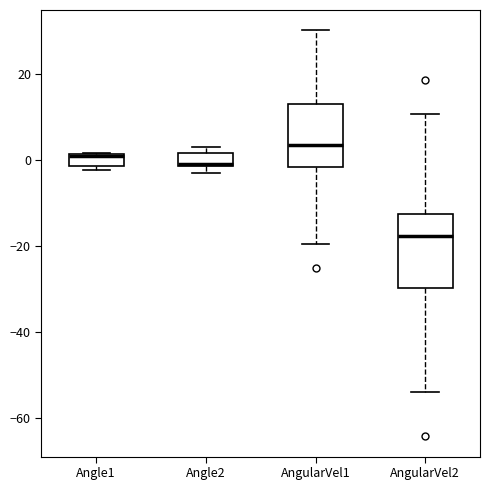

Where does the median line of the box for AngularVel1 sit on the y-axis? The values are not printed on the chart, so give them approximately, as read against the axis.

4